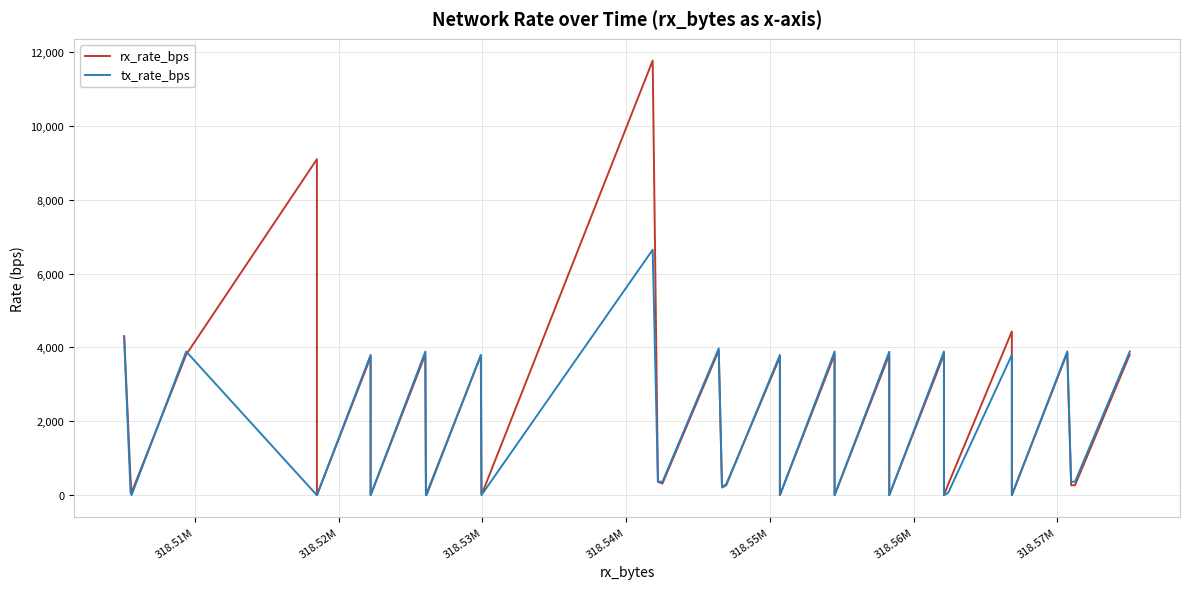

Is the value of rx_rate_bps at 33 greater than the value of tx_rate_bps at 25?

Yes